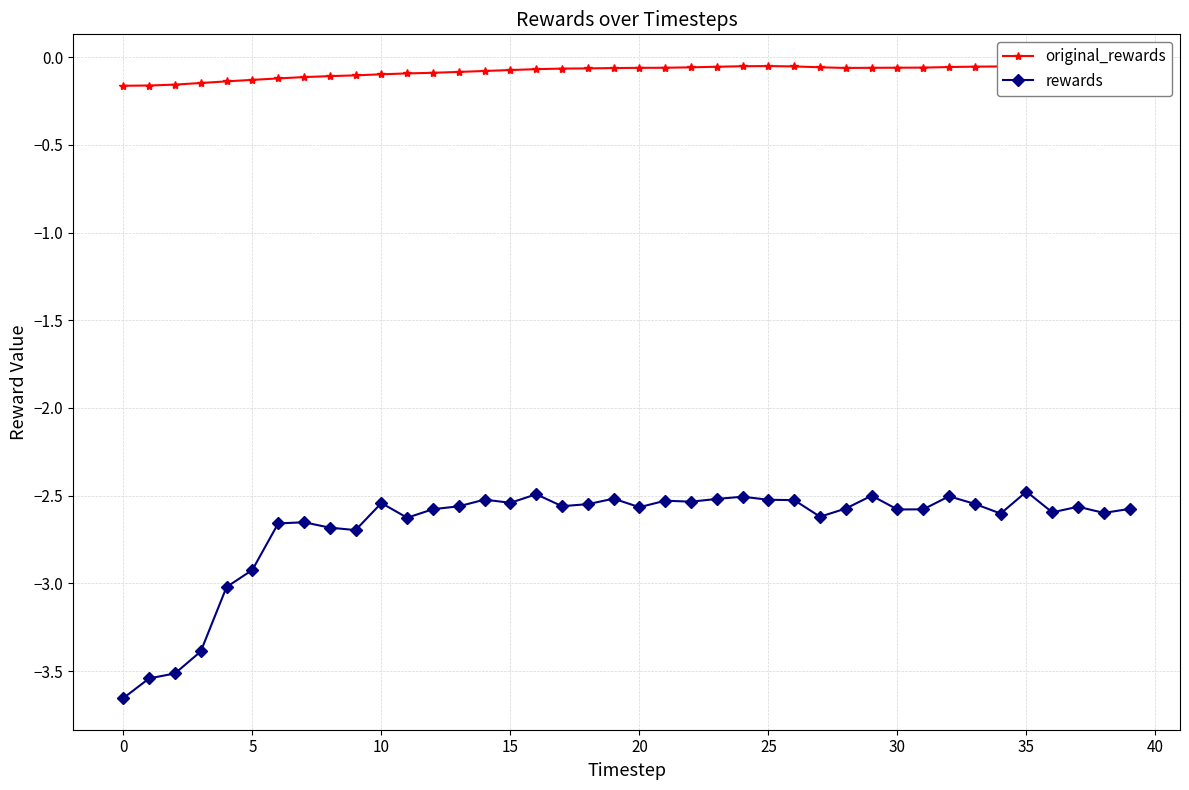

Reading left to right, extract all data points from this chart.

original_rewards: -0.2	-0.2	-0.2	-0.1	-0.1	-0.1	-0.1	-0.1	-0.1	-0.1	-0.1	-0.1	-0.1	-0.1	-0.1	-0.1	-0.1	-0.1	-0.1	-0.1	-0.1	-0.1	-0.1	-0.1	-0.1	-0.1	-0.1	-0.1	-0.1	-0.1	-0.1	-0.1	-0.1	-0.1	-0.1	-0.1	-0.1	-0.1	-0.1	-0.1
rewards: -3.7	-3.5	-3.5	-3.4	-3.0	-2.9	-2.7	-2.7	-2.7	-2.7	-2.5	-2.6	-2.6	-2.6	-2.5	-2.5	-2.5	-2.6	-2.5	-2.5	-2.6	-2.5	-2.5	-2.5	-2.5	-2.5	-2.5	-2.6	-2.6	-2.5	-2.6	-2.6	-2.5	-2.5	-2.6	-2.5	-2.6	-2.6	-2.6	-2.6